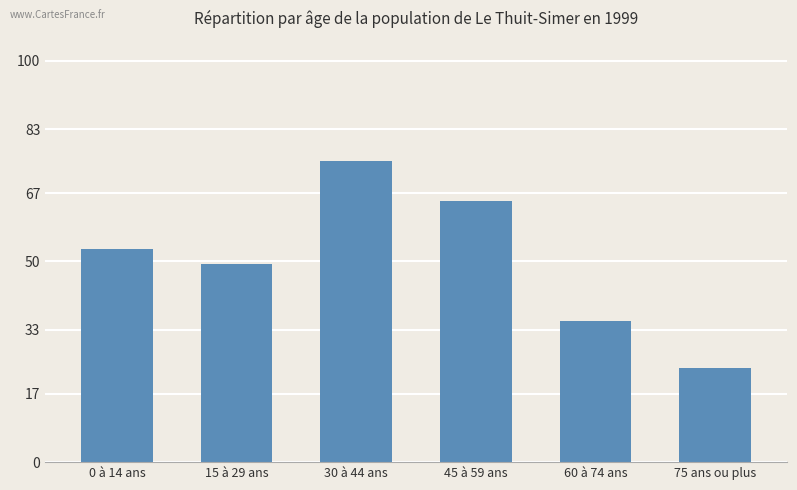

Reading right to left, list all the values displayed in this chart.

23.4	35.3	65.1	75.0	49.4	53.2